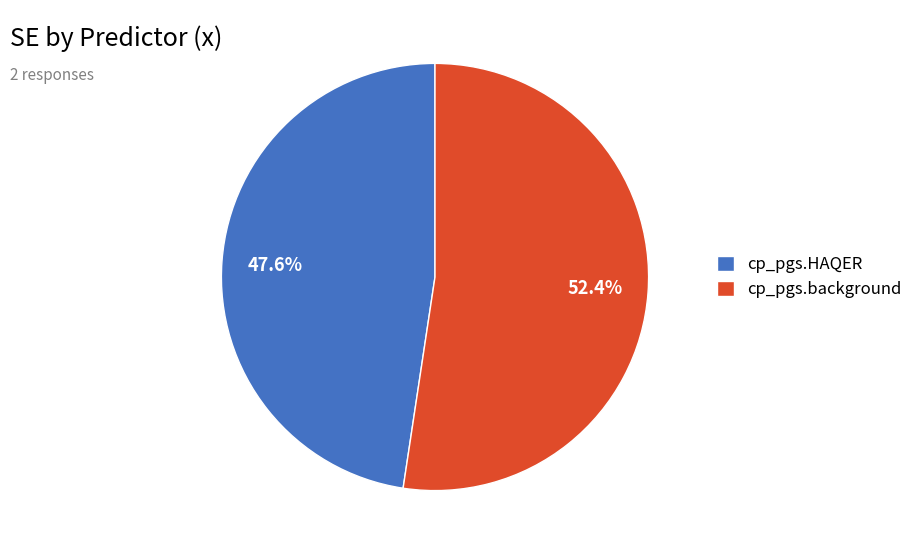

To the nearest percent, what portion does cp_pgs.HAQER represent?

48%